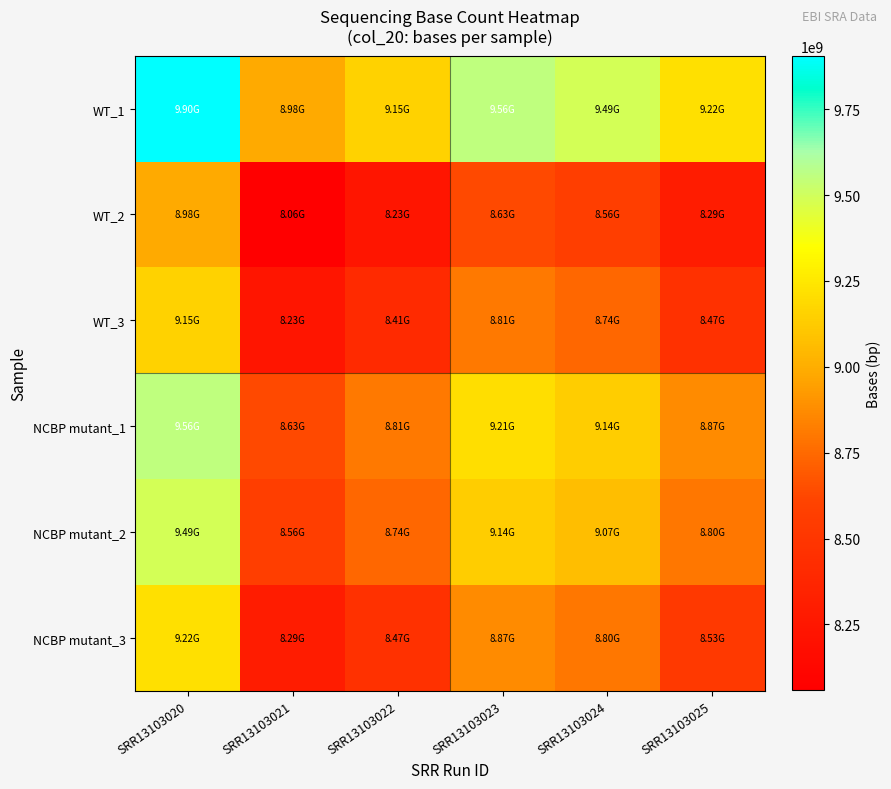

Reading left to right, extract all data points from this chart.

WT_1: SRR13103020=9903736792	SRR13103021=8981249772	SRR13103022=9154544825	SRR13103023=9555523605	SRR13103024=9487396060	SRR13103025=9216409945
WT_2: SRR13103020=8981249772	SRR13103021=8058762752	SRR13103022=8232057805	SRR13103023=8633036585	SRR13103024=8564909040	SRR13103025=8293922925
WT_3: SRR13103020=9154544825	SRR13103021=8232057805	SRR13103022=8405352858	SRR13103023=8806331638	SRR13103024=8738204093	SRR13103025=8467217978
NCBP mutant_1: SRR13103020=9555523605	SRR13103021=8633036585	SRR13103022=8806331638	SRR13103023=9207310418	SRR13103024=9139182873	SRR13103025=8868196758
NCBP mutant_2: SRR13103020=9487396060	SRR13103021=8564909040	SRR13103022=8738204093	SRR13103023=9139182873	SRR13103024=9071055328	SRR13103025=8800069213
NCBP mutant_3: SRR13103020=9216409945	SRR13103021=8293922925	SRR13103022=8467217978	SRR13103023=8868196758	SRR13103024=8800069213	SRR13103025=8529083098